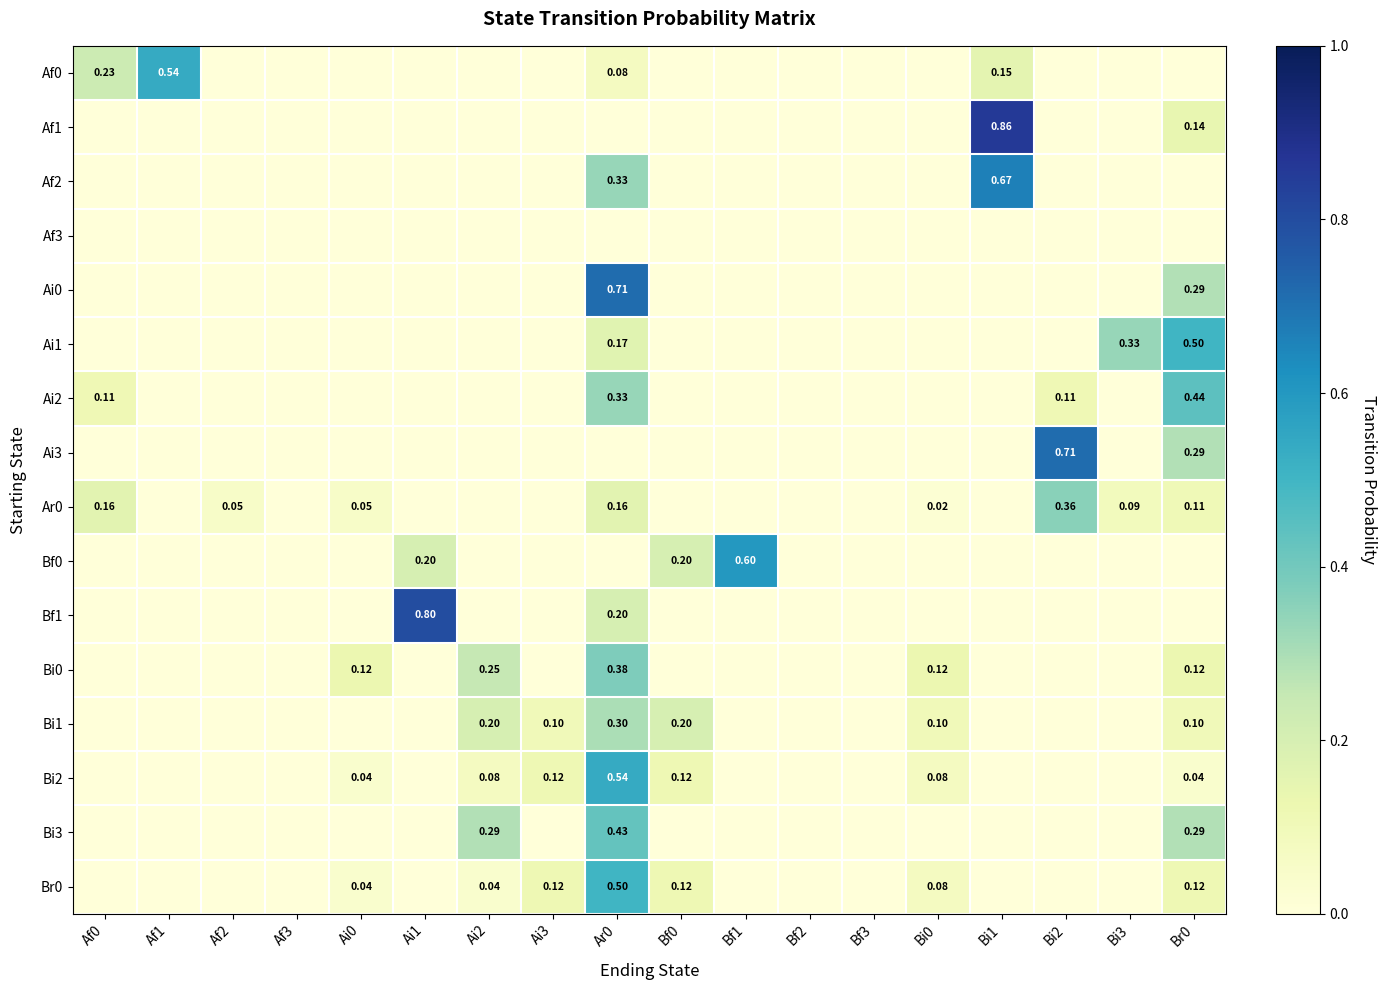

Count the number of categories in the chart.

18